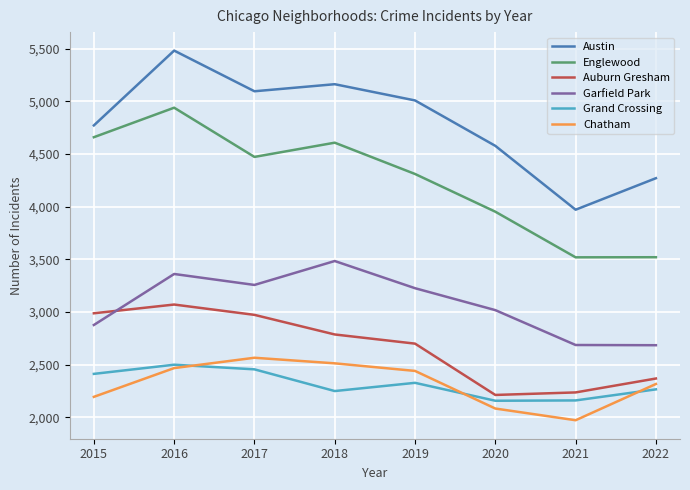

Which series changed the most between 2020 and 2022?

Englewood